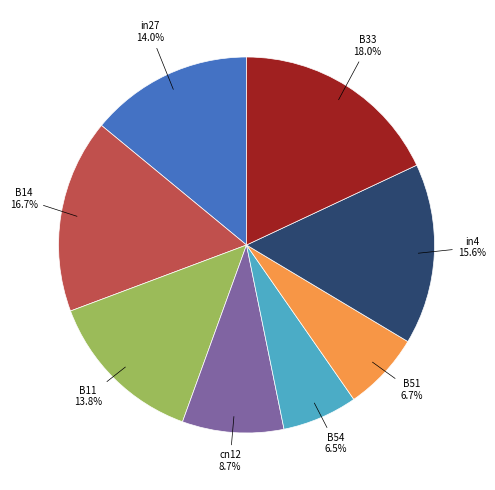

True or false: B14 accounts for 29% of the total.

False